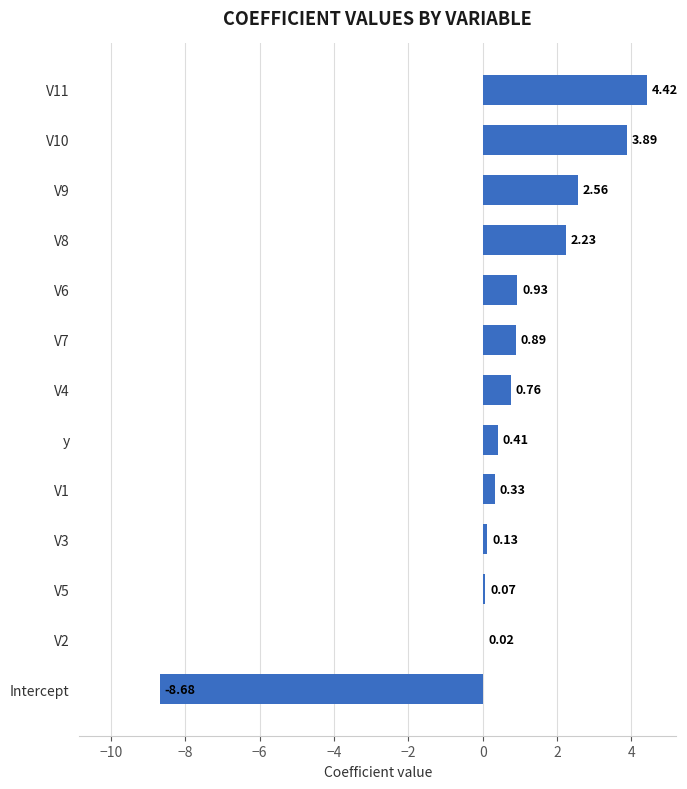

What is the sum of all values?

8.0